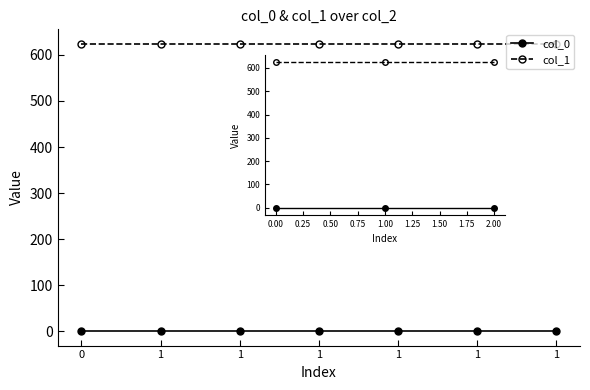

What is the maximum value for col_0?

0.3